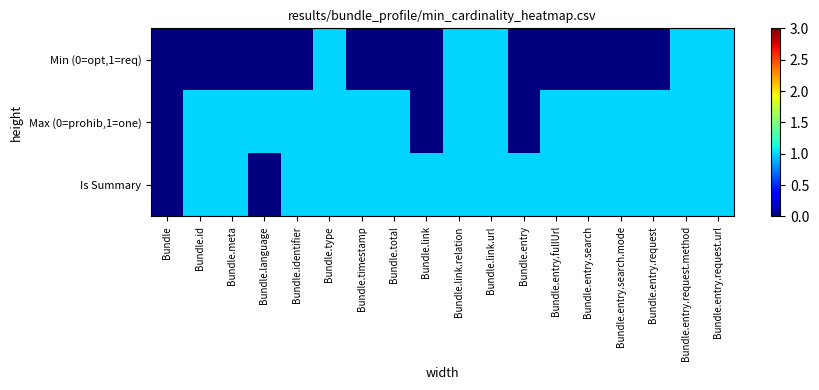

Which has a higher value, Bundle.entry.request.method or Bundle.entry?

Bundle.entry.request.method